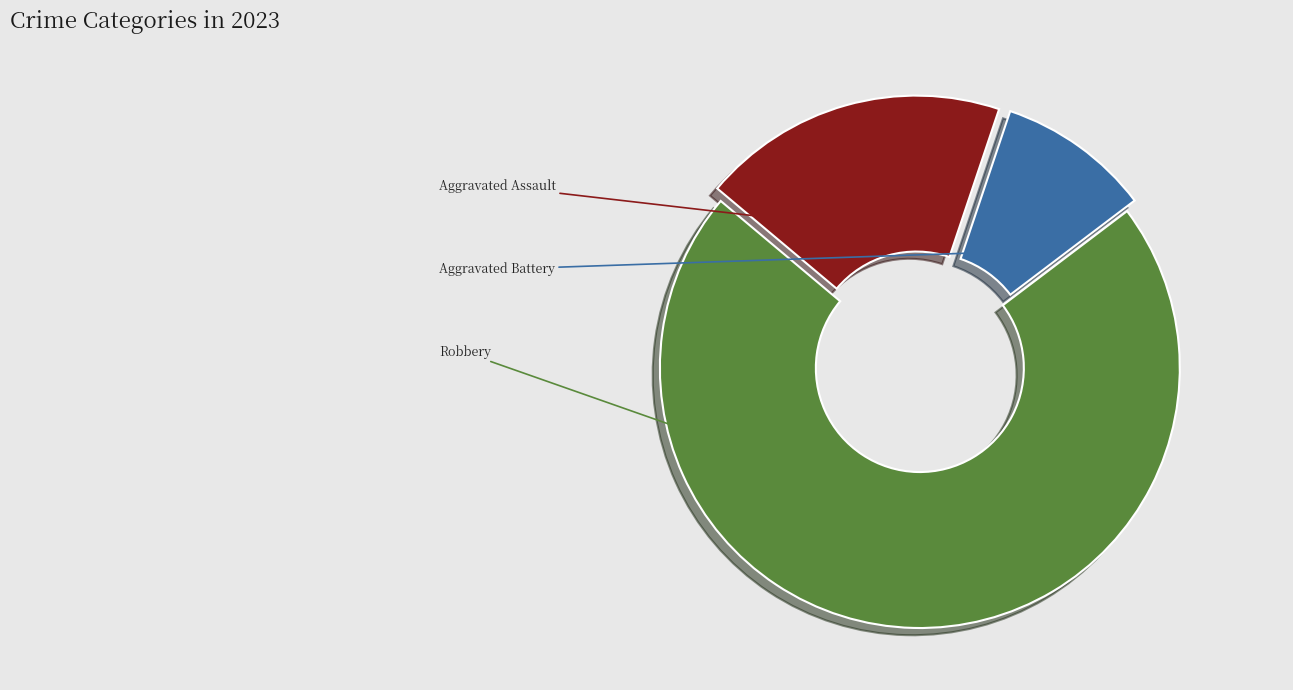

The Aggravated Assault slice represents 30% of the pie. True or false?

False